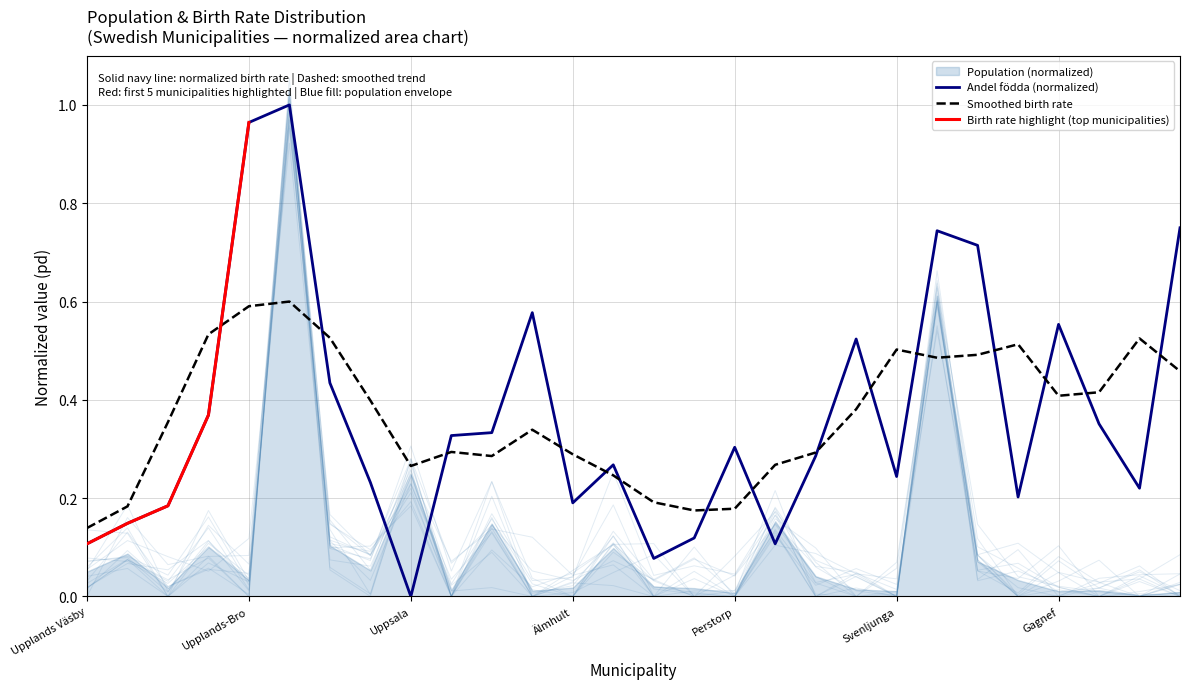

What is the total value across all series at Gagnef?

0.6